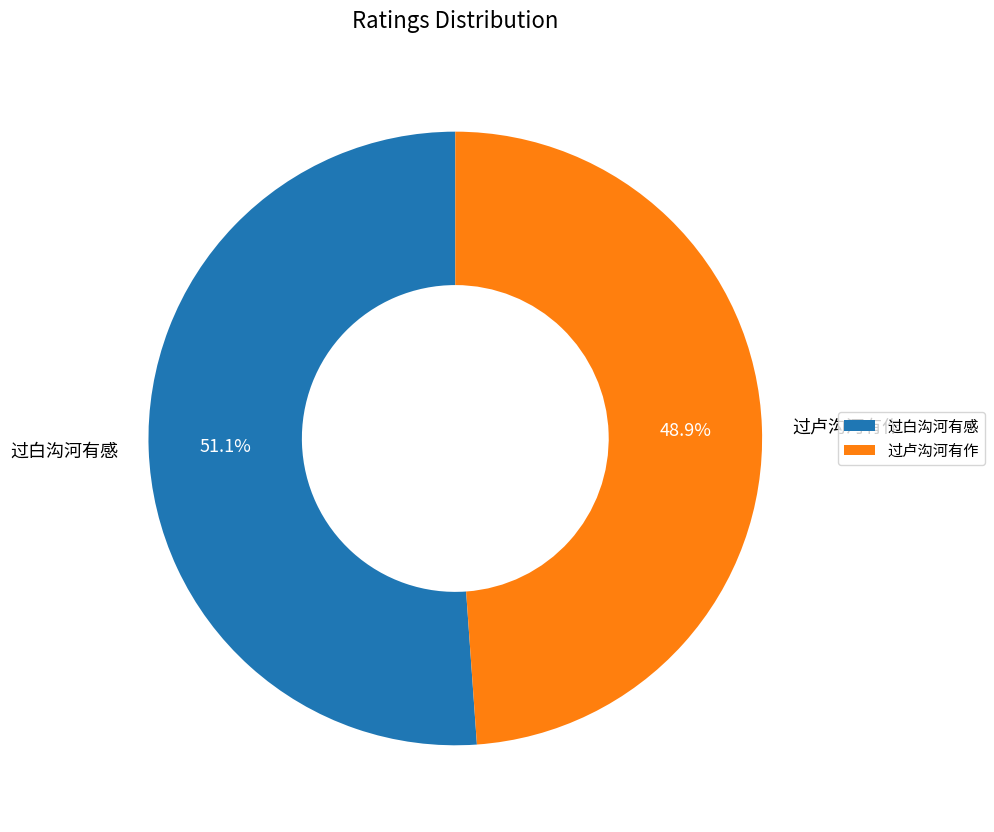

Which category accounts for the majority?

过白沟河有感